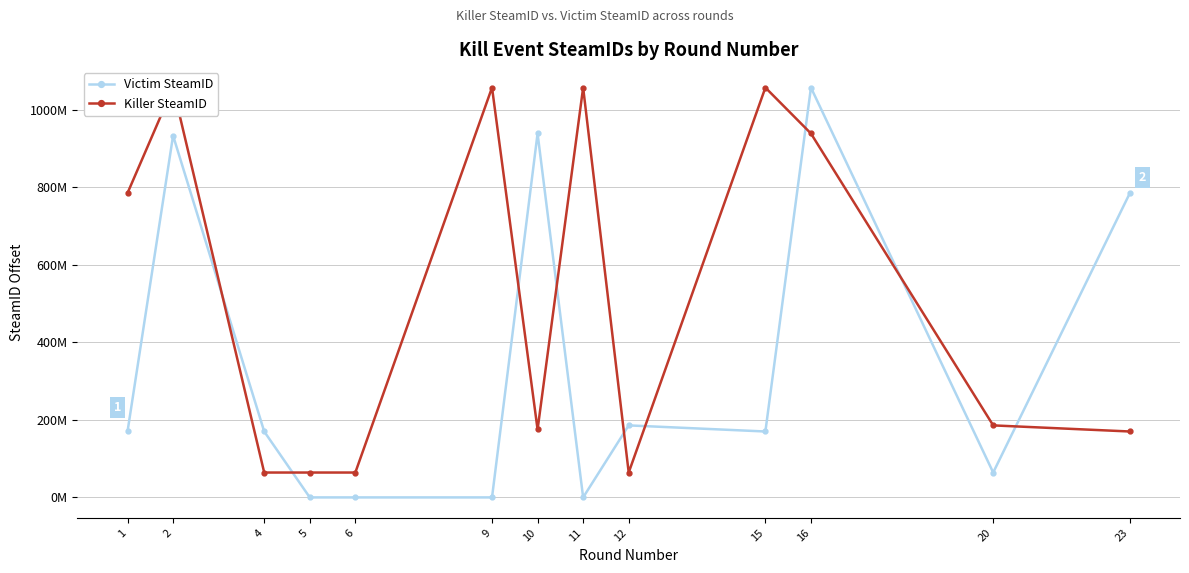

Reading left to right, list all the values displayed in this chart.

Victim SteamID: 1=170027759	2=933272765	4=170027759	5=0	6=0	9=0	10=938750581	11=0	12=185783222	15=170027759	16=1057134696	20=64166041	23=785056838
Killer SteamID: 1=785056838	2=1057134696	4=64166041	5=64166041	6=64166041	9=1057134696	10=175201590	11=1057134696	12=64166041	15=1057134696	16=938750581	20=185783222	23=170027759